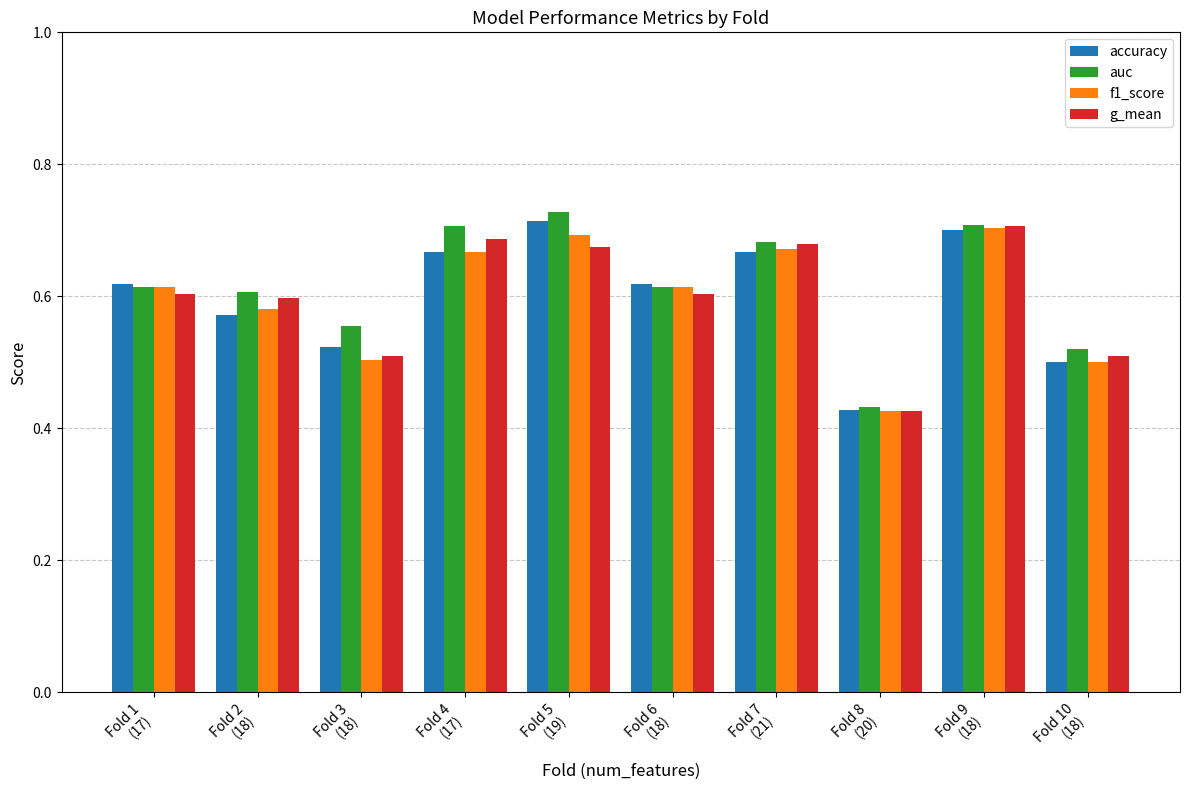

What is the difference between the maximum and minimum values in the g_mean series?

0.3